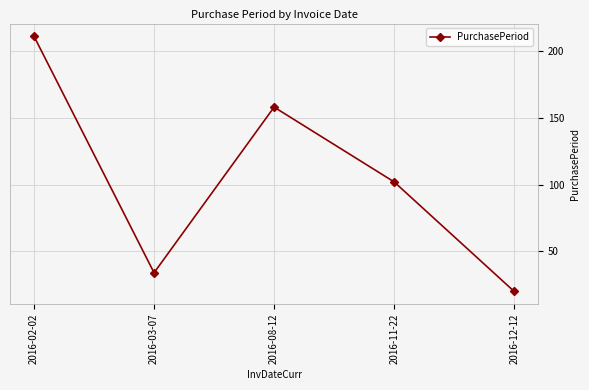

What is the label of the 4th point from the left?

2016-11-22